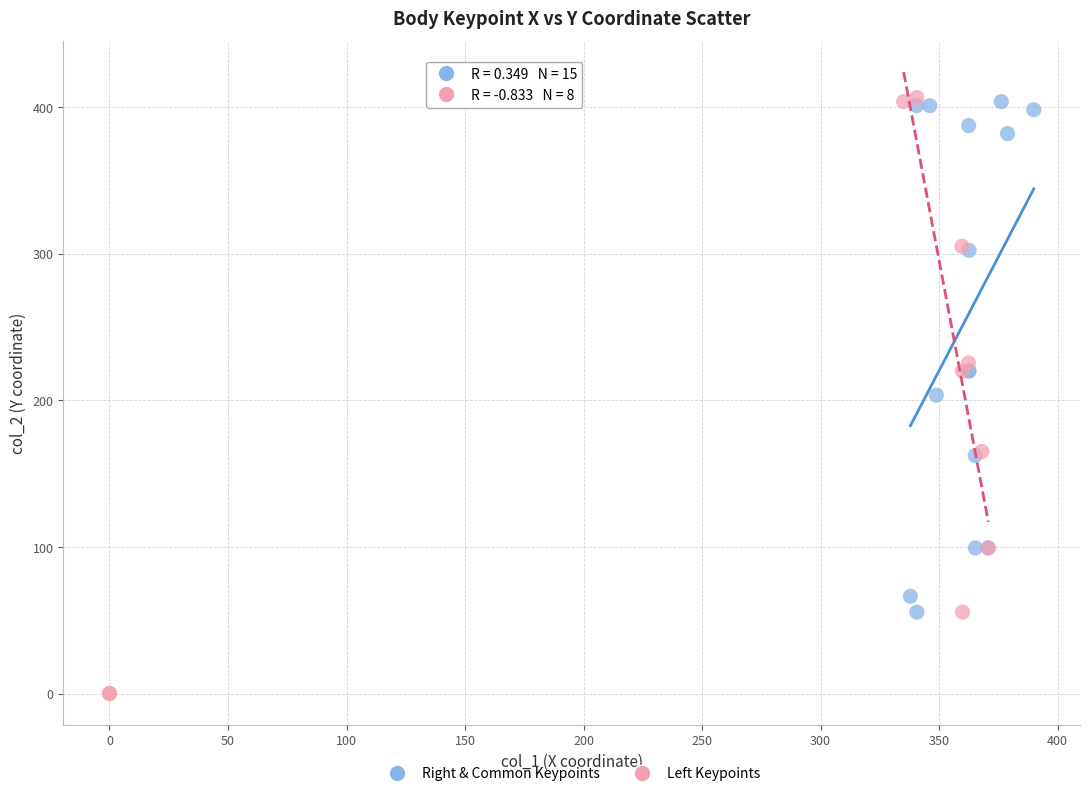

Which series reaches the minimum Y coordinate?

Left Keypoints